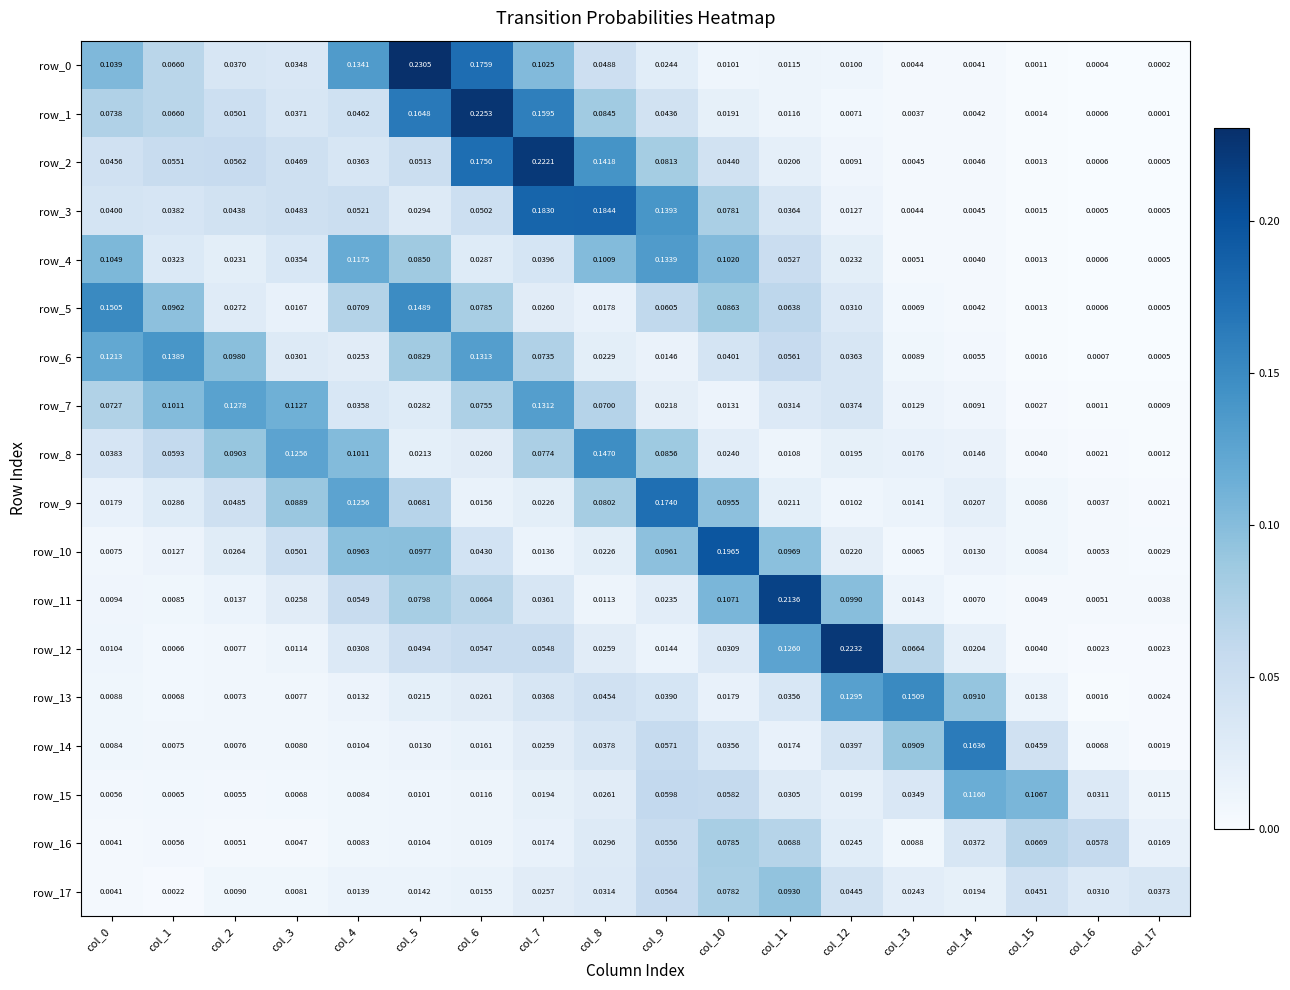

Is the value of row_2 at col_11 greater than the value of row_15 at col_2?

Yes